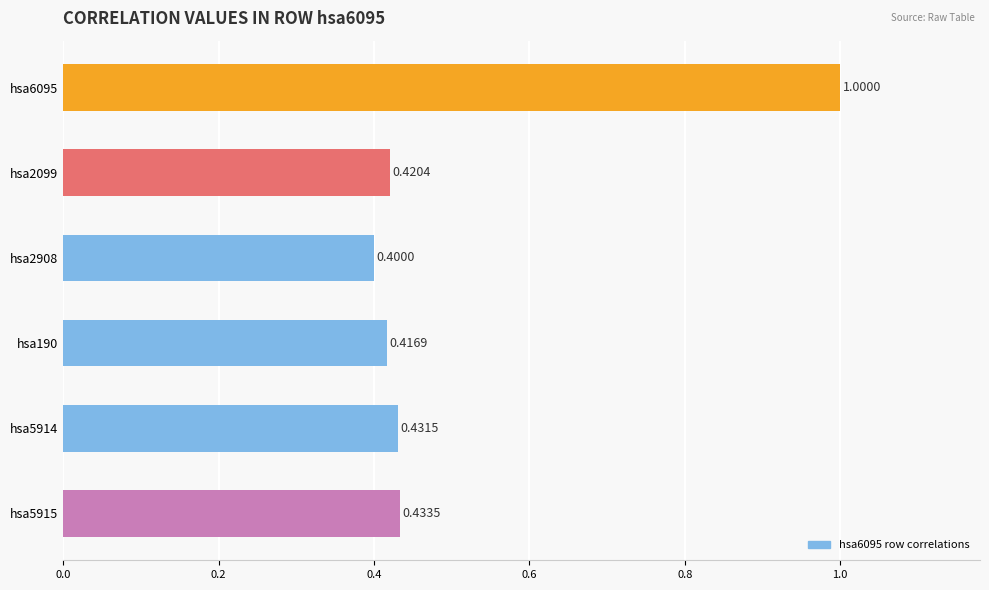

List the labels in order of value, smallest first.

hsa2908, hsa190, hsa2099, hsa5914, hsa5915, hsa6095